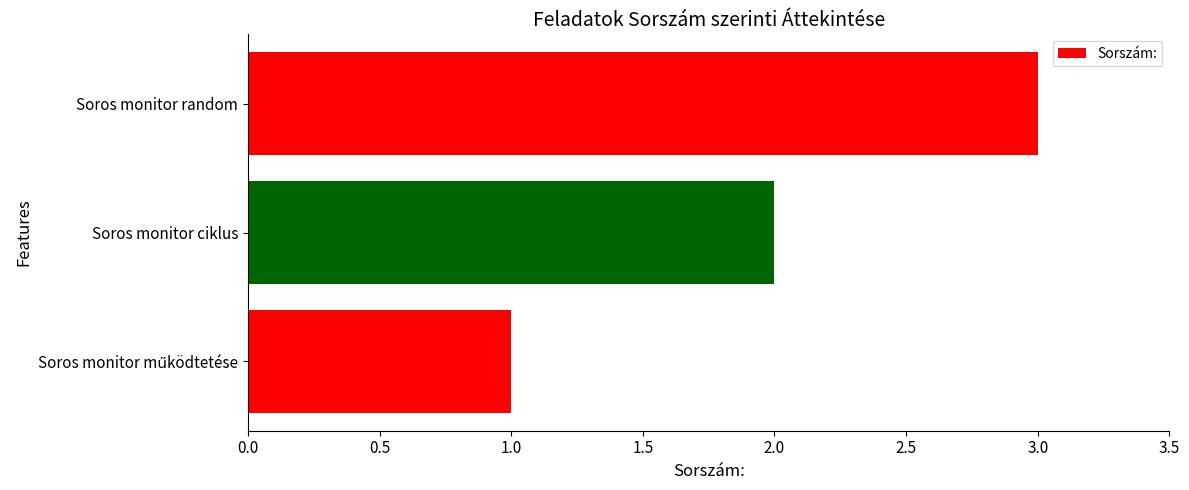

Does the chart contain stacked bars?

No